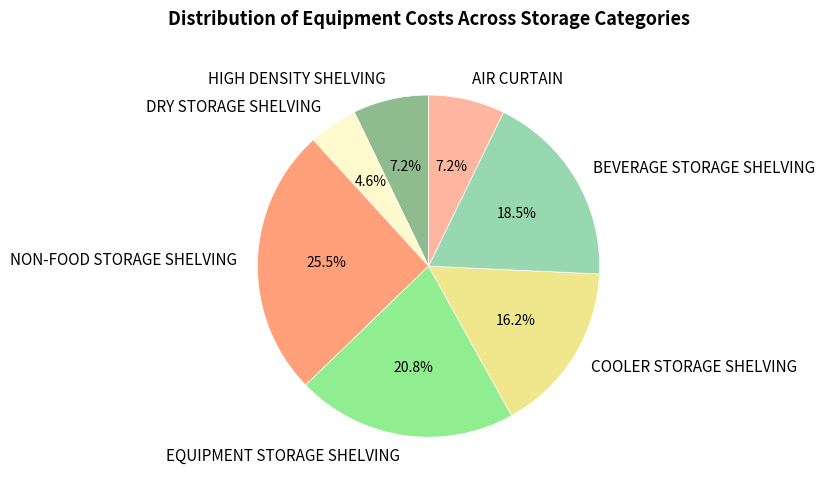

Which category has the smallest portion of the pie?

DRY STORAGE SHELVING